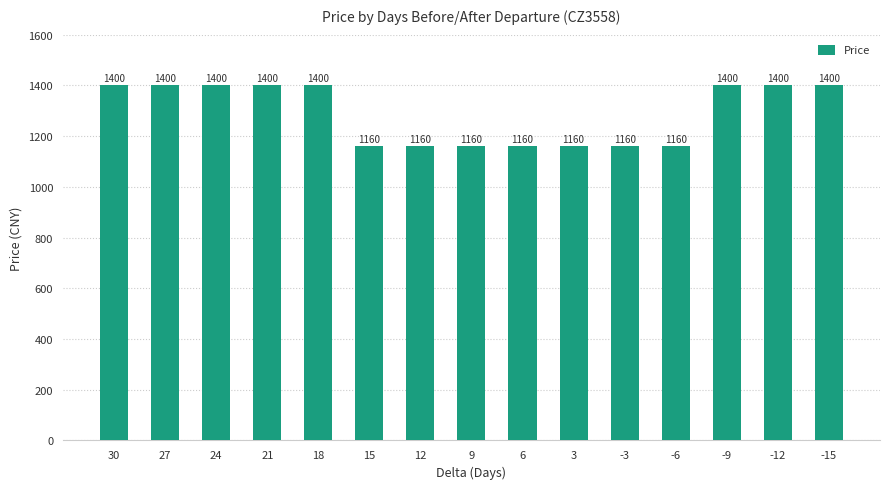

What is the smallest value displayed?

1160